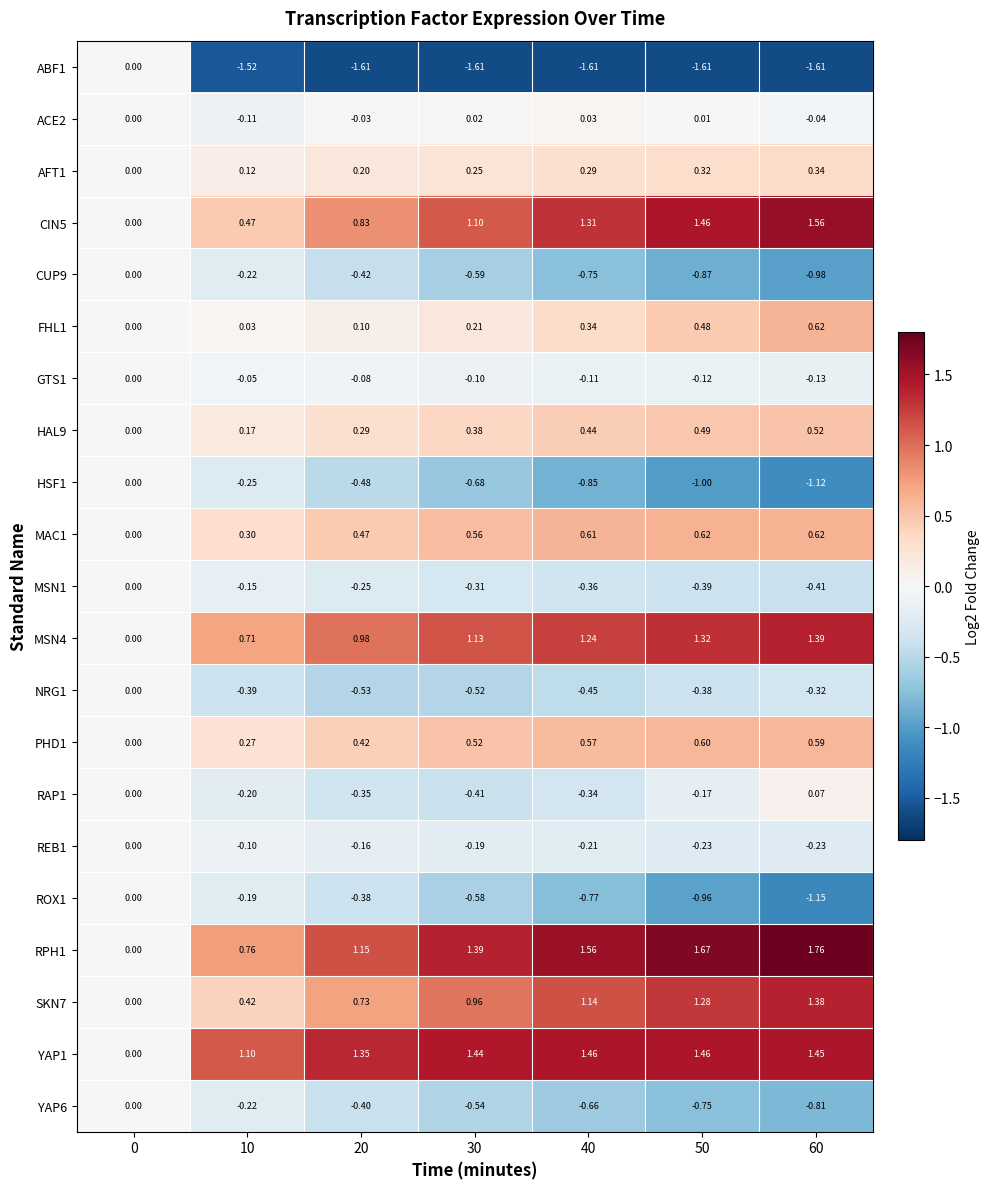

Is the value of HSF1 at 60 greater than the value of GTS1 at 40?

No